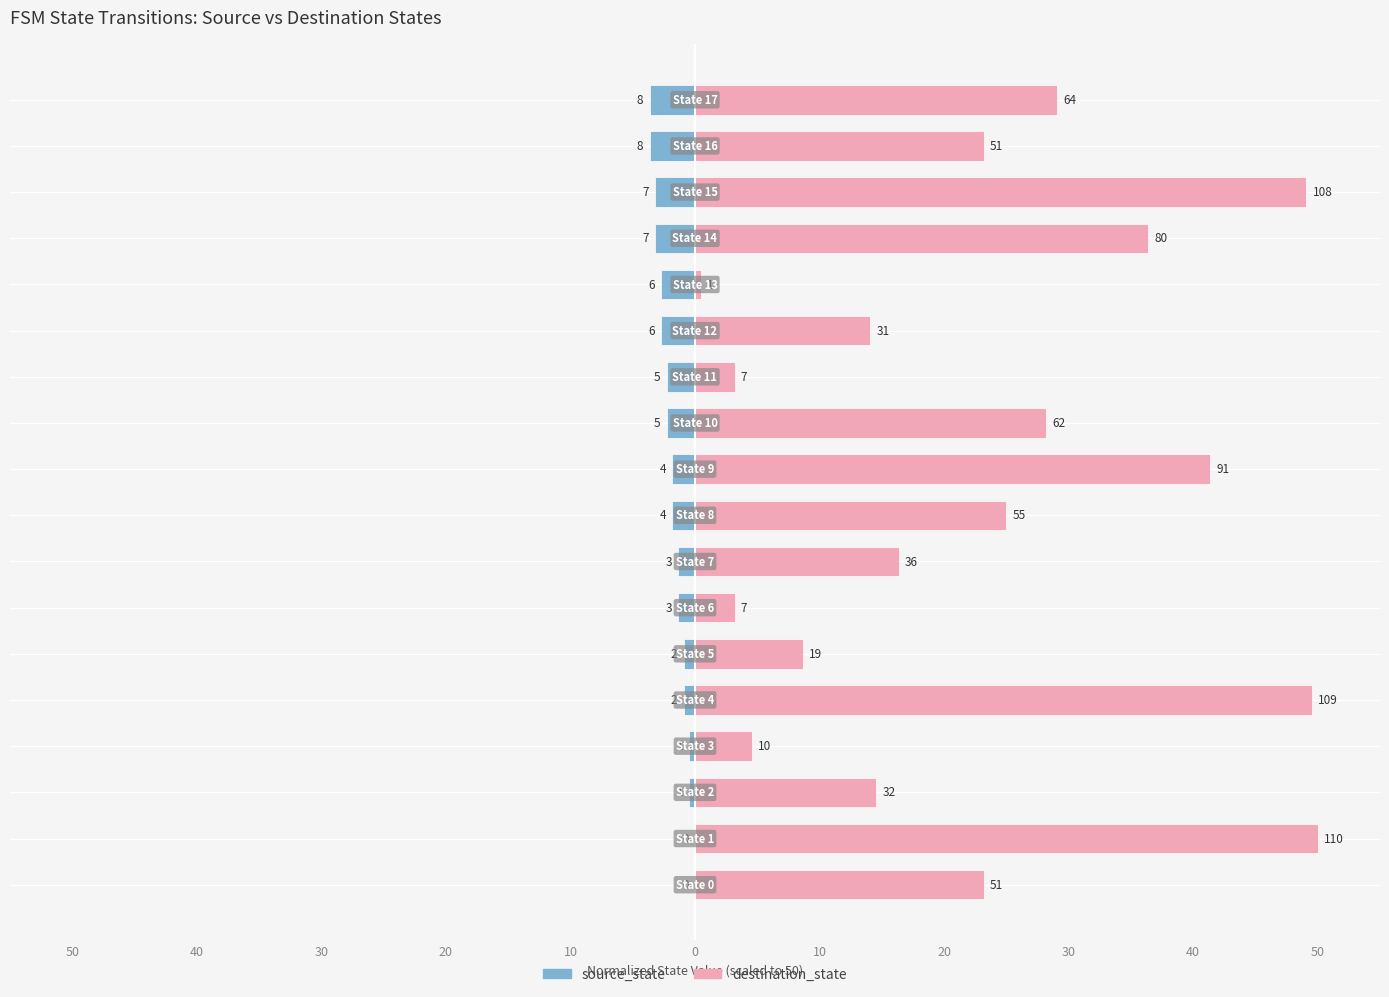

Is it true that destination_state equals 36.4 at 14?

True